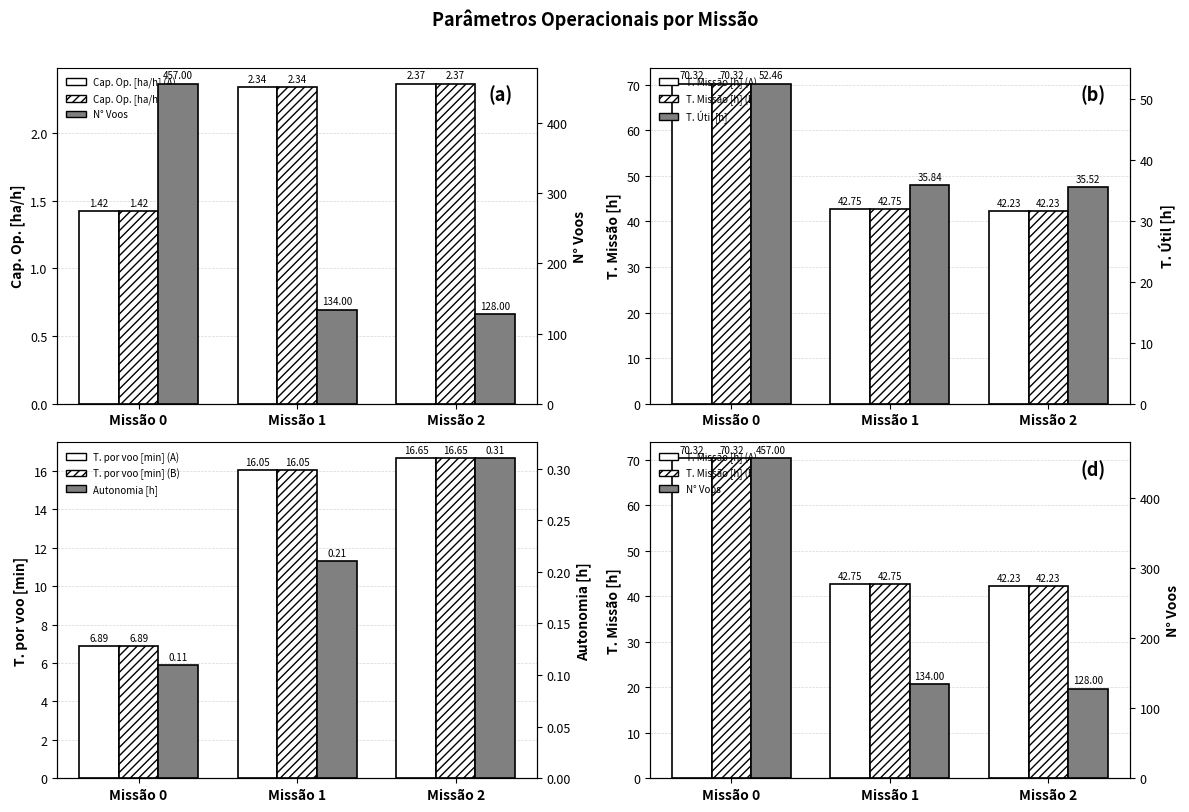

What is the difference between the highest and lowest values at Missão 0?

456.9